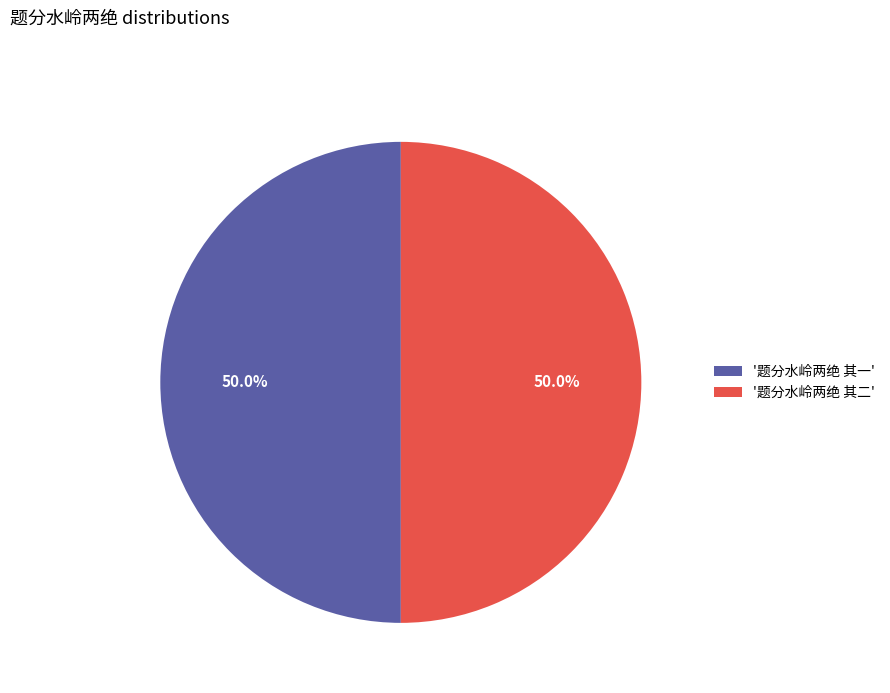

What portion of the pie excludes '题分水岭两绝 其二'?

50.0%